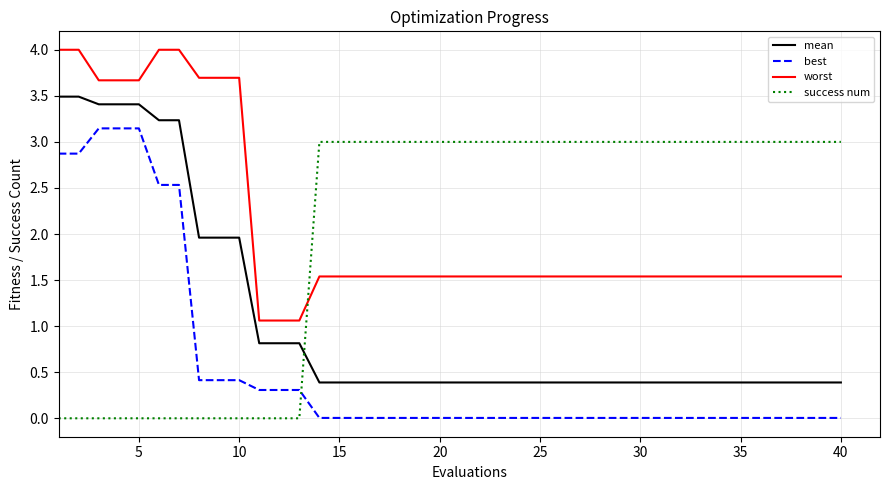

What is the greatest value displayed?

4.0